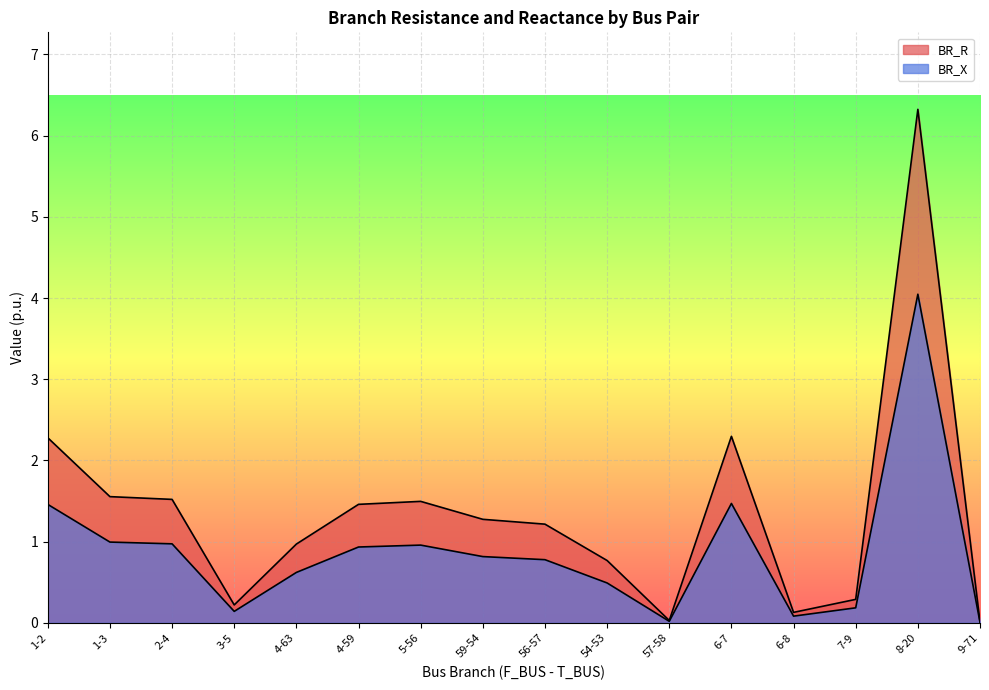

What are all the series names shown in the legend?

BR_R, BR_X